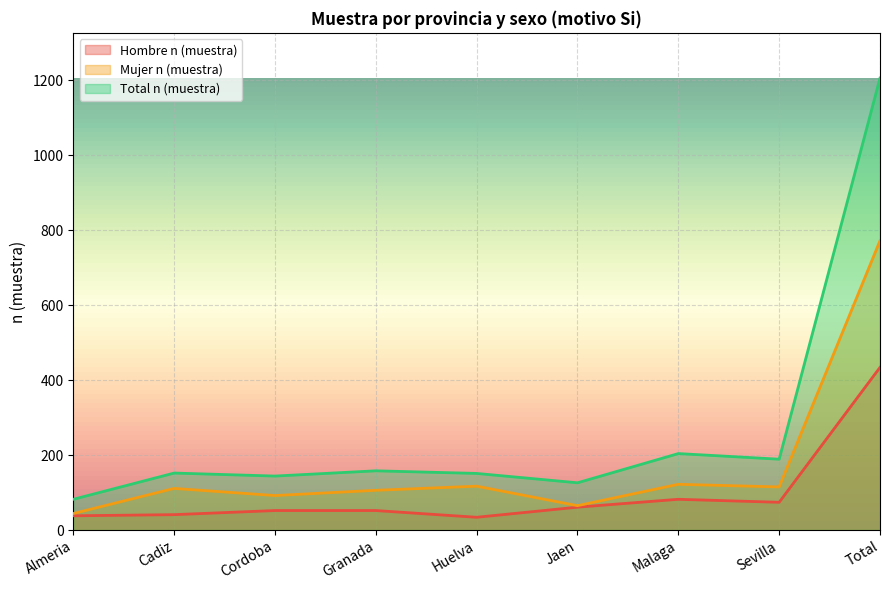

What is the spread (max minus min) of values at Sevilla?

115